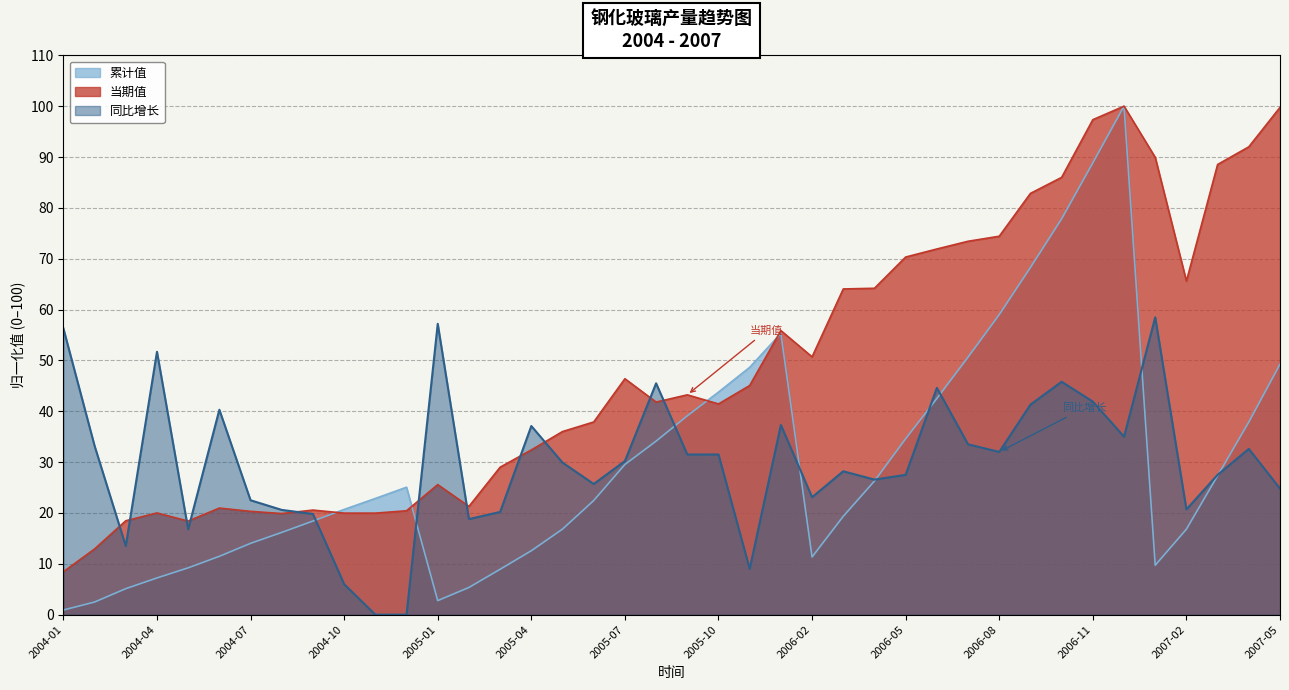

Reading left to right, extract all data points from this chart.

累计值: 0.9	2.5	5.1	7.2	9.2	11.5	14.0	16.2	18.4	20.7	22.9	25.1	2.8	5.3	8.9	12.6	16.8	22.4	29.5	34.1	39.1	43.8	48.6	55.3	11.3	19.3	26.3	34.6	42.5	50.6	59.0	68.3	77.8	88.9	100.0	9.7	16.8	27.3	37.9	49.3
当期值: 8.4	12.9	18.5	20.0	18.4	21.0	20.3	19.9	20.6	20.0	20.0	20.4	25.6	21.3	29.0	32.4	36.0	37.9	46.4	41.8	43.2	41.4	45.1	55.9	50.7	64.1	64.2	70.3	71.9	73.4	74.4	82.8	86.0	97.3	100.0	89.9	65.6	88.5	92.0	99.8
同比增长: 56.3	33.2	13.5	51.7	16.8	40.3	22.5	20.6	19.8	6.0	0.0	0.0	57.2	18.8	20.2	37.1	29.9	25.7	30.2	45.5	31.5	31.5	9.0	37.3	23.1	28.2	26.6	27.5	44.6	33.5	32.0	41.3	45.8	41.9	35.0	58.5	20.7	27.5	32.6	24.8